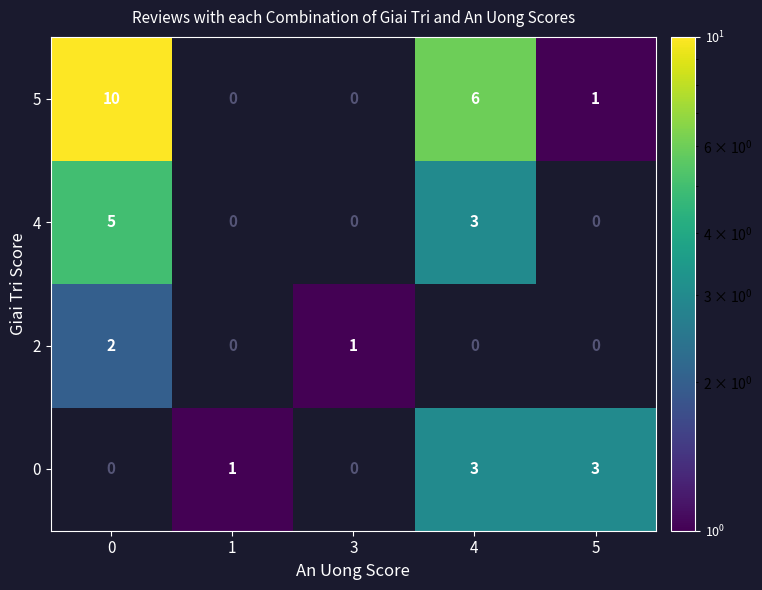

What is the difference between the maximum and second lowest values in the 5 series?

10